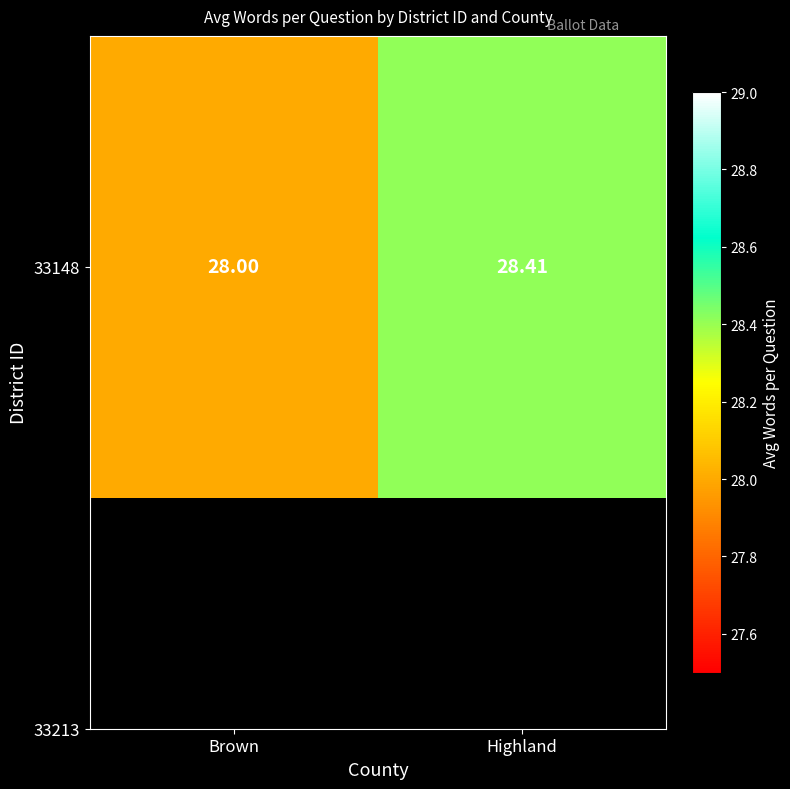

What is the average value?

28.2